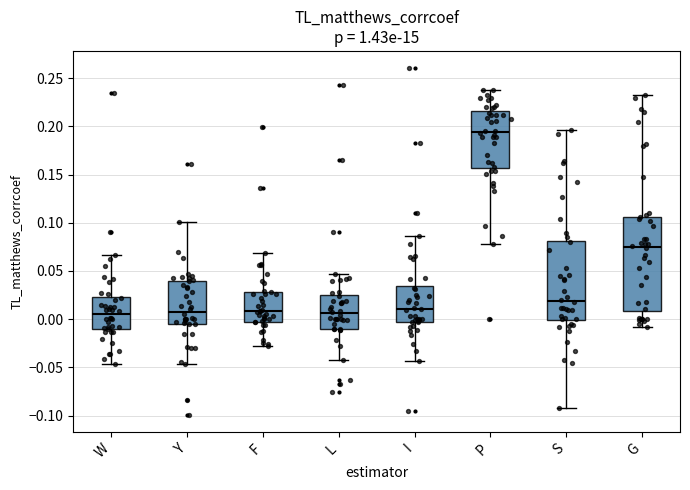

Reading left to right, read every box against the y-axis: the position of its median line, the range the box covers, and the ends of its whiskers. The values are not printed on the chart, so give them approximately, as read against the axis.

W: median 0.005, box -0.010 to 0.025, whiskers -0.045 to 0.065
Y: median 0.010, box -0.005 to 0.040, whiskers -0.045 to 0.100
F: median 0.010, box 0.000 to 0.030, whiskers -0.030 to 0.070
L: median 0.005, box -0.010 to 0.025, whiskers -0.040 to 0.045
I: median 0.010, box -0.005 to 0.035, whiskers -0.045 to 0.085
P: median 0.195, box 0.155 to 0.215, whiskers 0.080 to 0.240
S: median 0.020, box 0.000 to 0.080, whiskers -0.090 to 0.195
G: median 0.075, box 0.010 to 0.105, whiskers -0.010 to 0.230